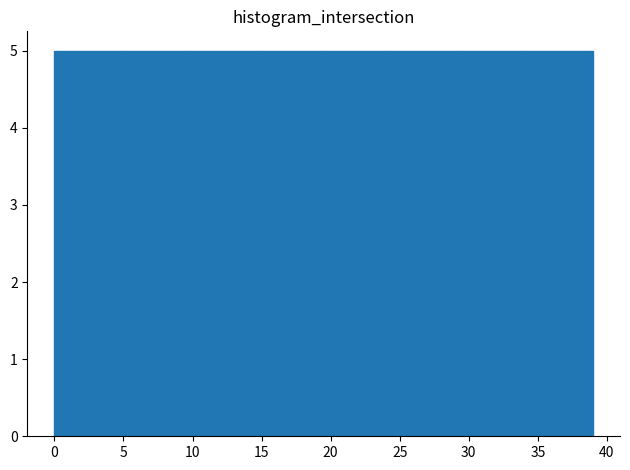

What is the height of the bar covering 34.0 to 39.0 on the x-axis? Neither the bar edges nor the heights are printed on the chart, so give them approximately, as read against the axes.

5